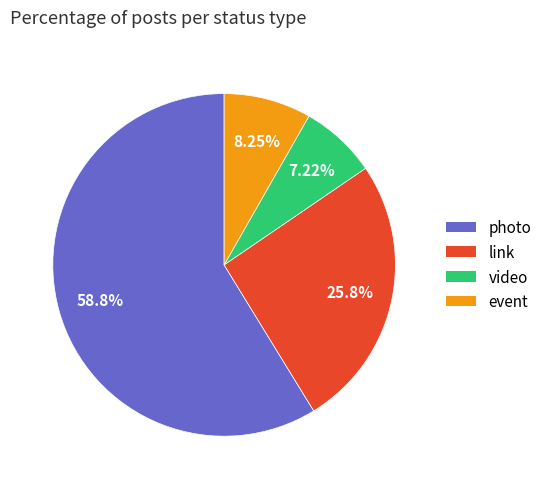

To the nearest percent, what is the average slice percentage?

25%